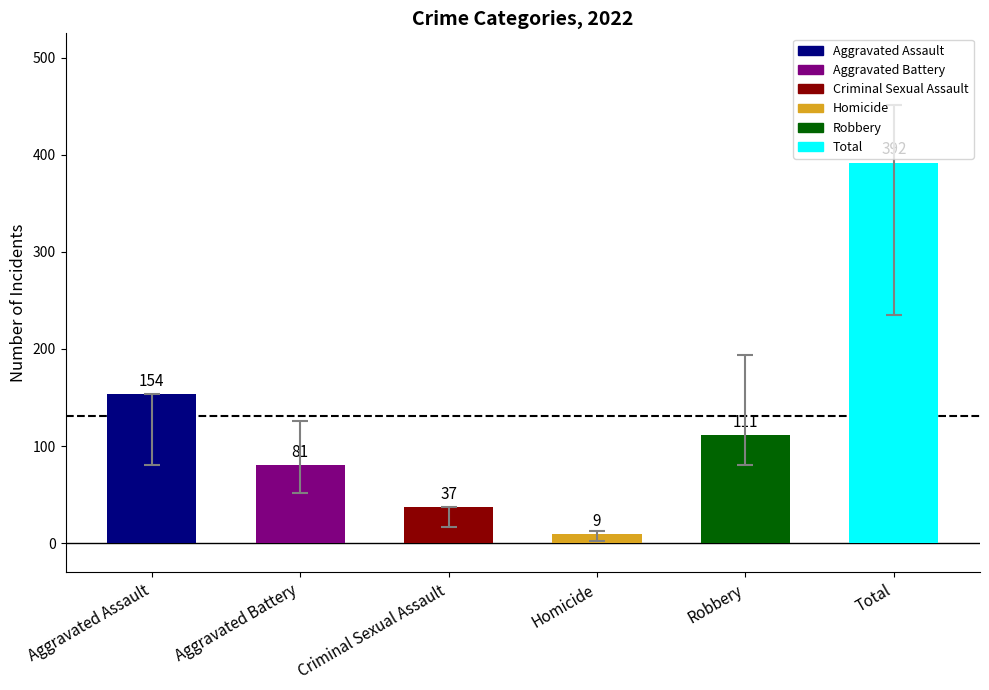

Reading left to right, what are all the values shown in this chart?

Aggravated Assault=154	Aggravated Battery=81	Criminal Sexual Assault=37	Homicide=9	Robbery=111	Total=392